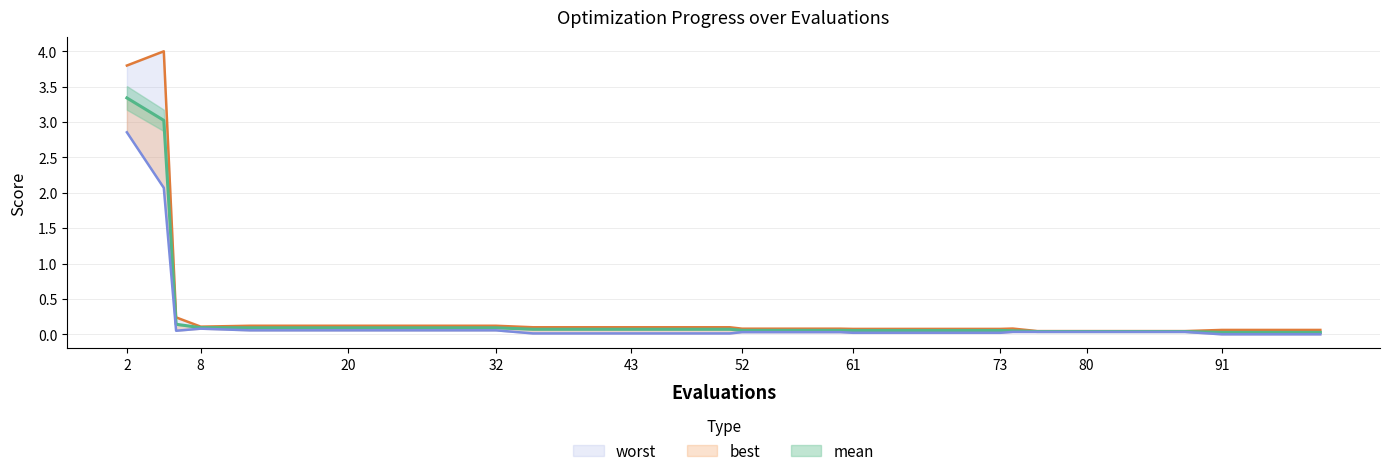

True or false: mean and worst intersect in this chart.

False